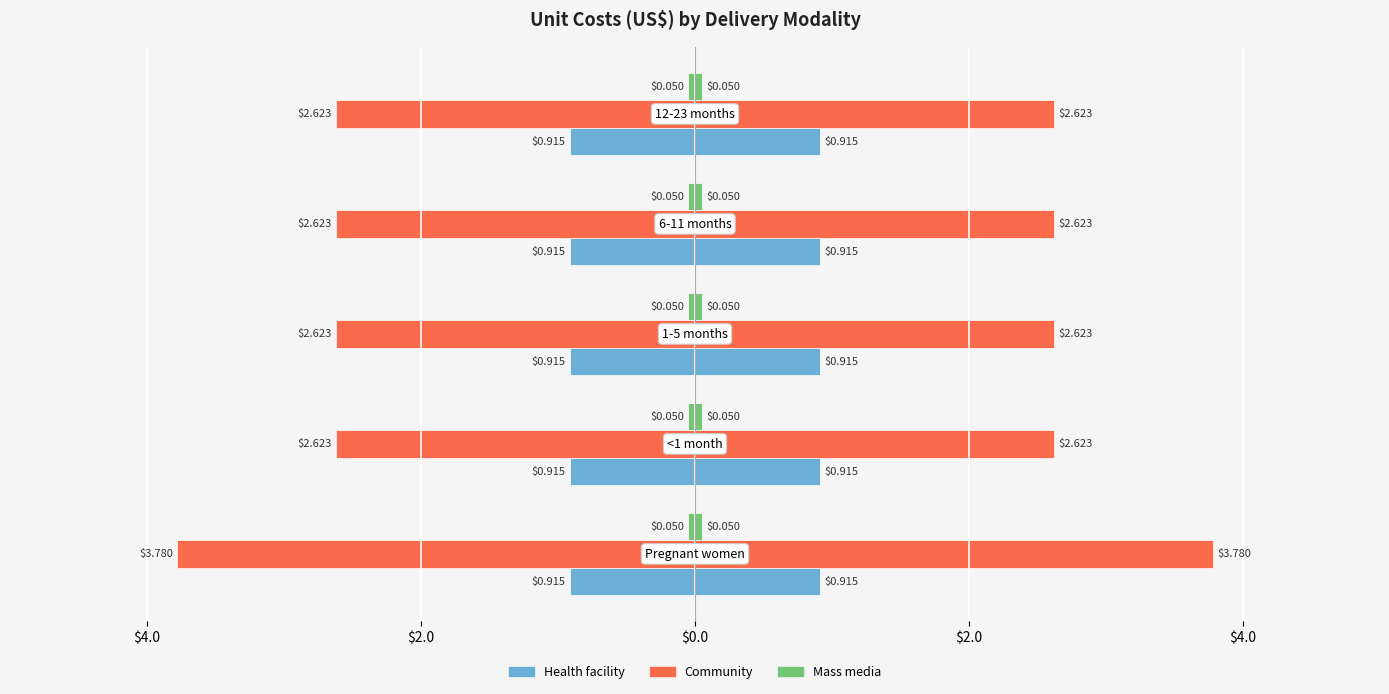

Which series has the largest total across all categories?

Community